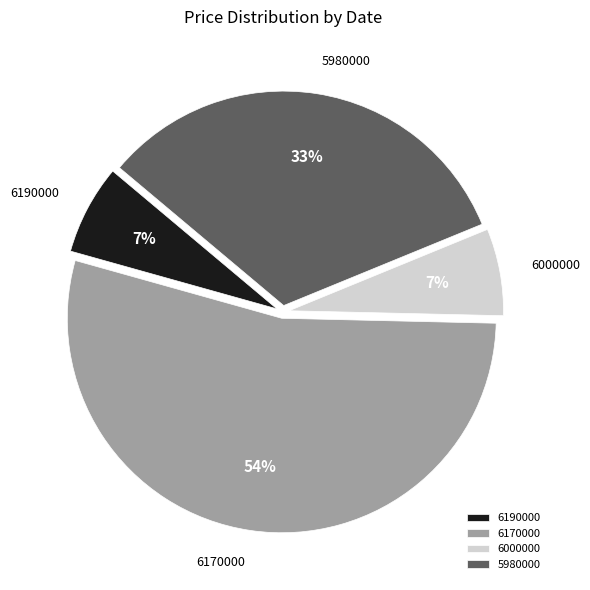

What is the majority slice?

6170000